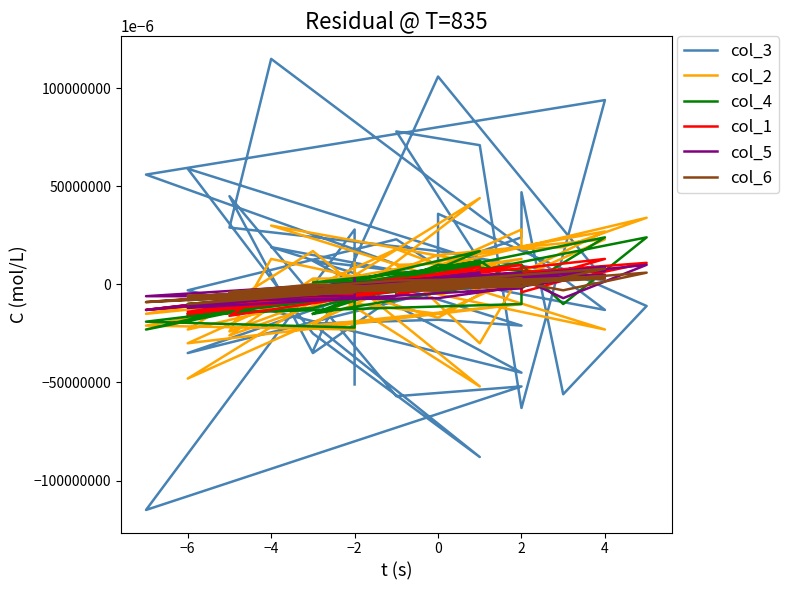

How many data points in col_3 are above 2?

19